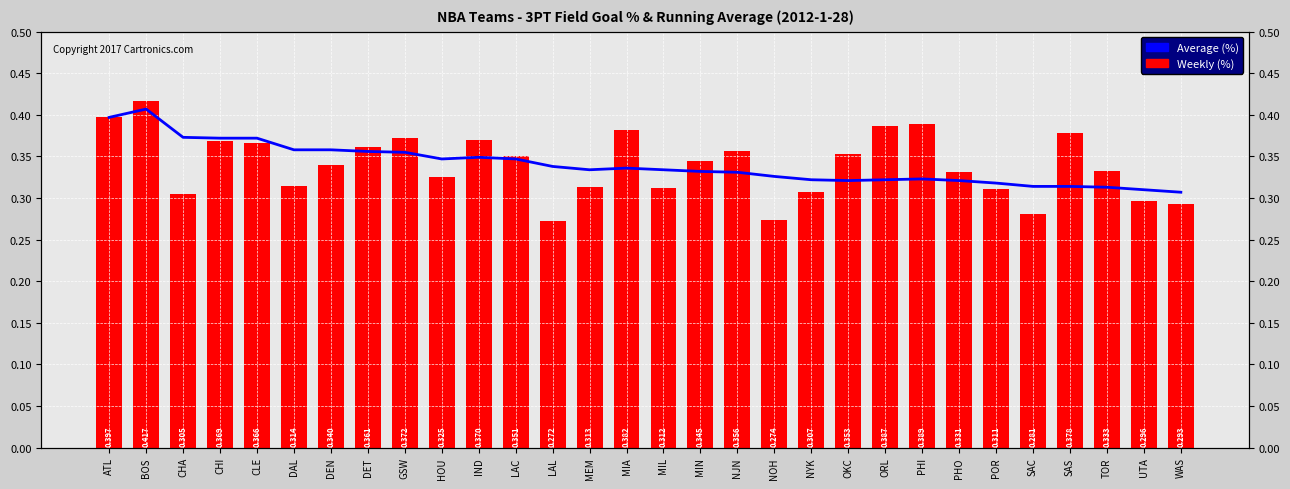

What is the sum of all Average (%) values?

10.2